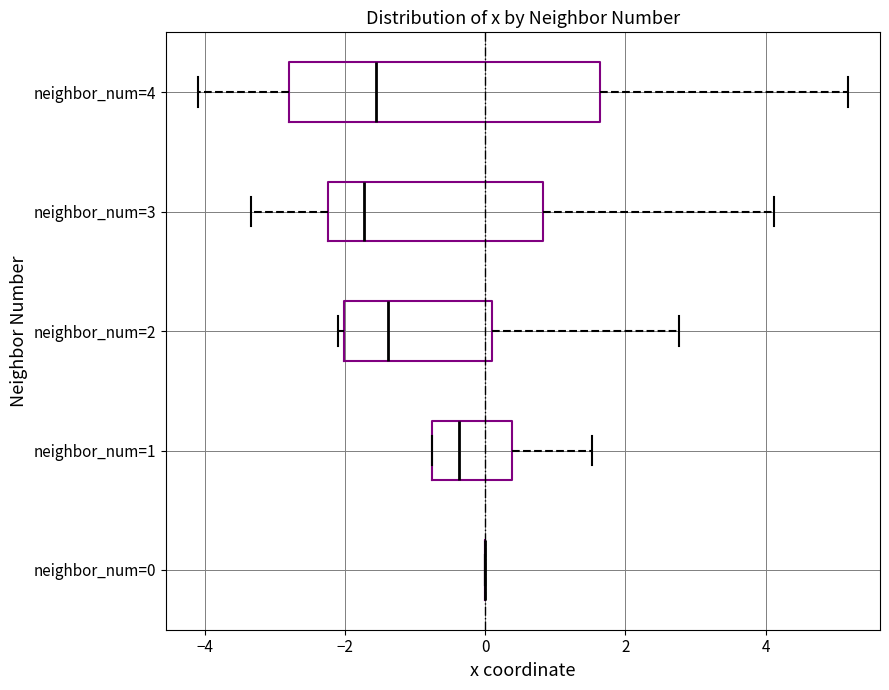

Where does the median line of the box for neighbor_num=1 sit on the x-axis? The values are not printed on the chart, so give them approximately, as read against the axis.

-0.4